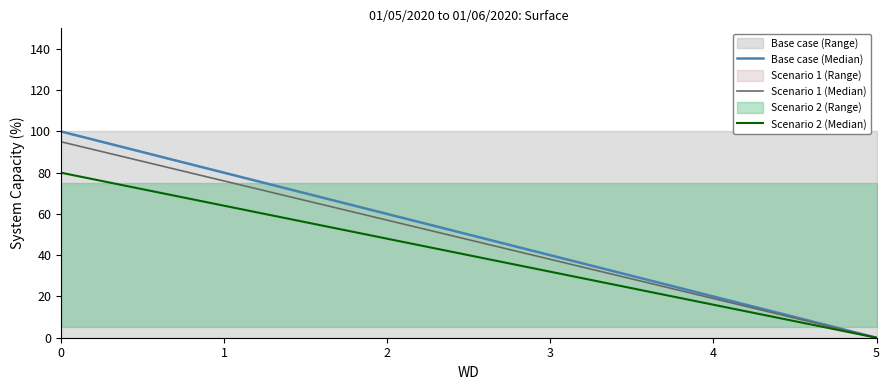

Where is Scenario 1 (Median) nearest to the value 47?

3